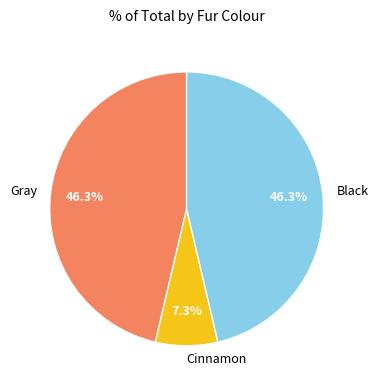

Is there a majority slice in this chart?

No